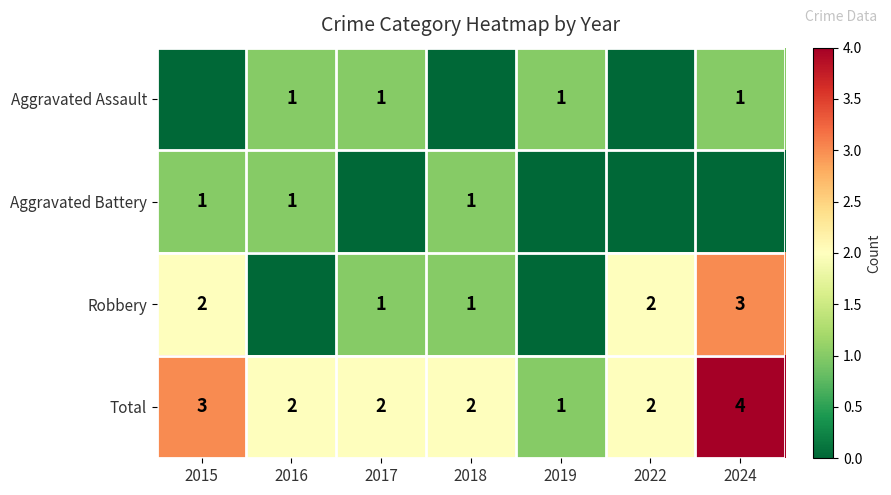

What value does the Total series have at 2024?

4